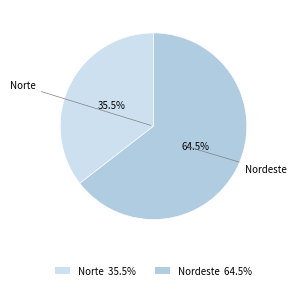

Rank the categories by value from lowest to highest.

Norte 35.5%, Nordeste 64.5%